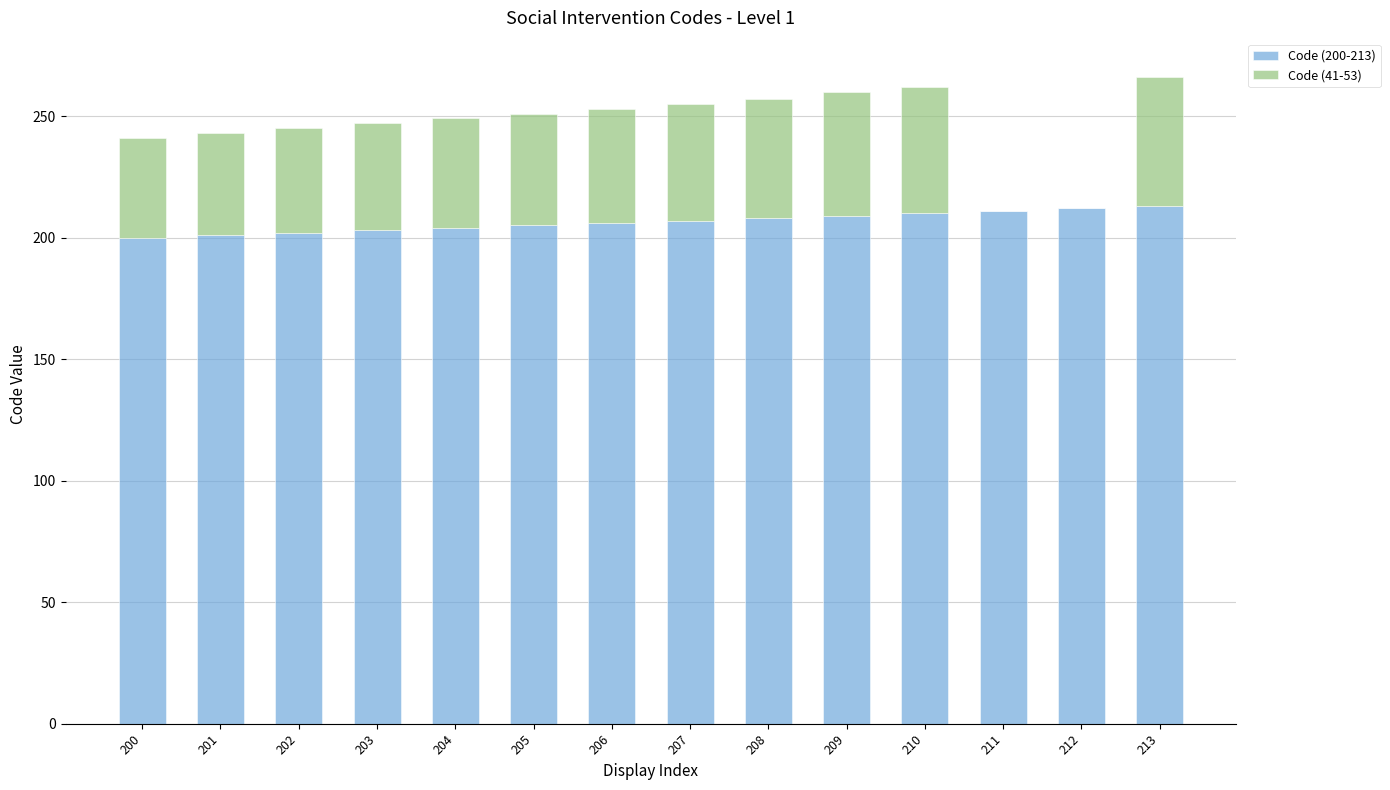

True or false: Code (200-213) has a value of 47 at 208.

False